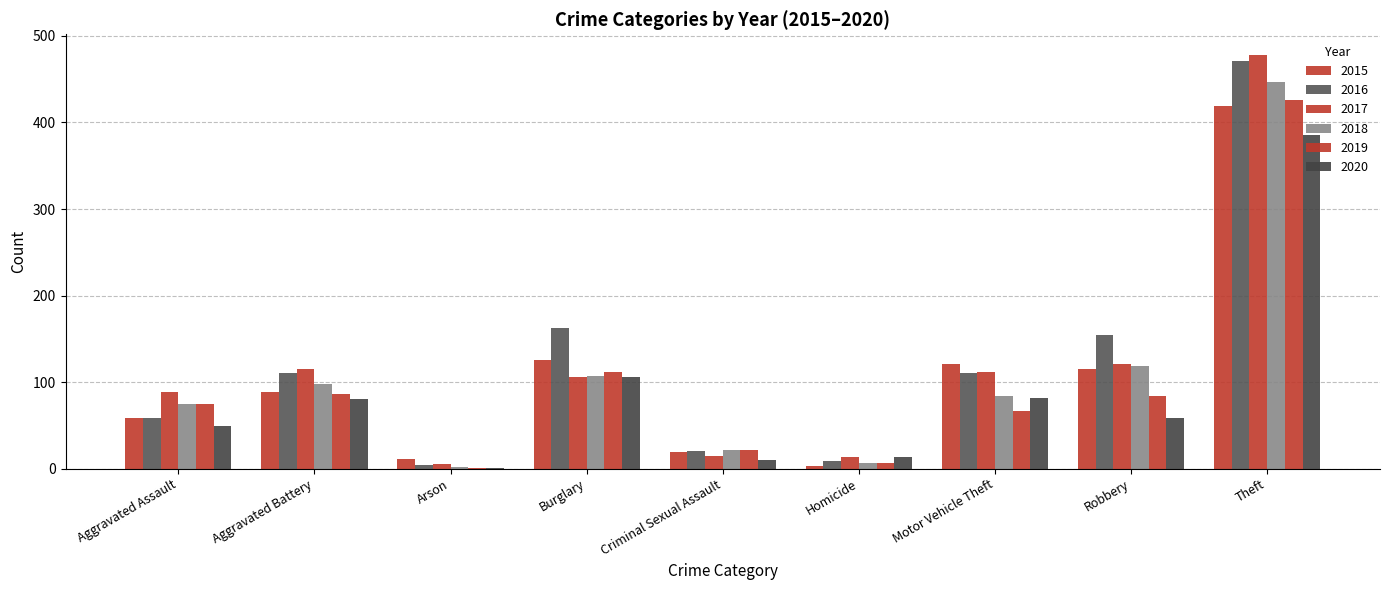

Are the bars horizontal?

No